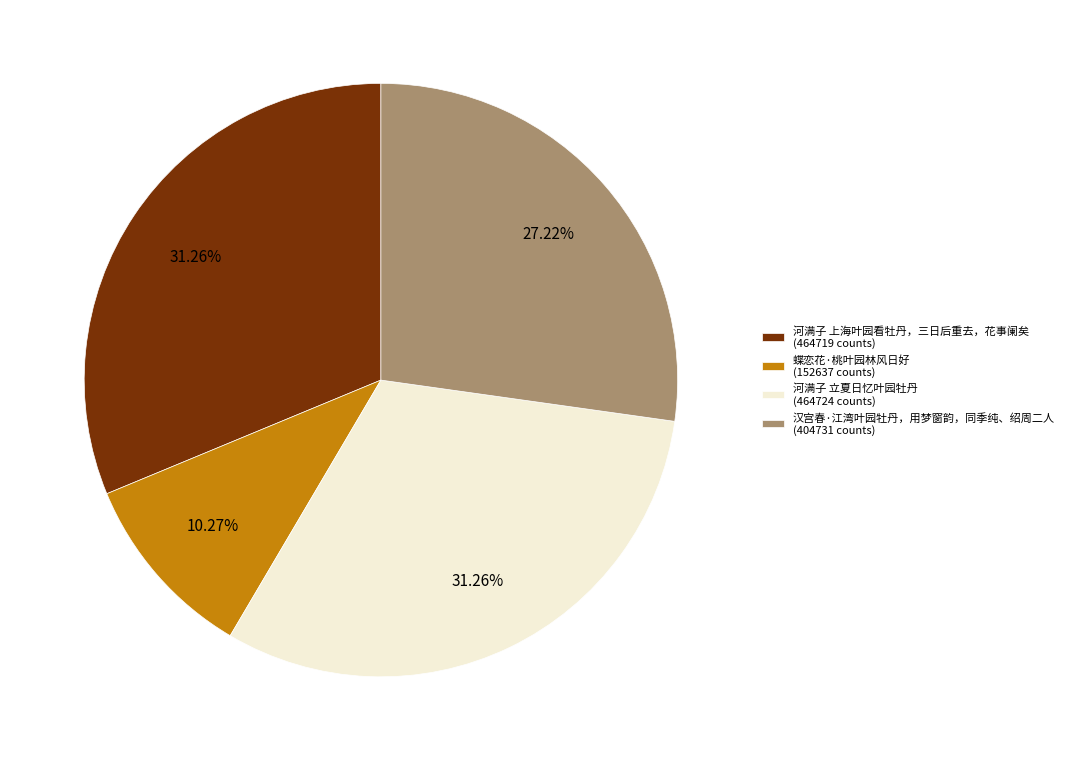

The 蝶恋花·桃叶园林风日好 slice represents 5% of the pie. True or false?

False